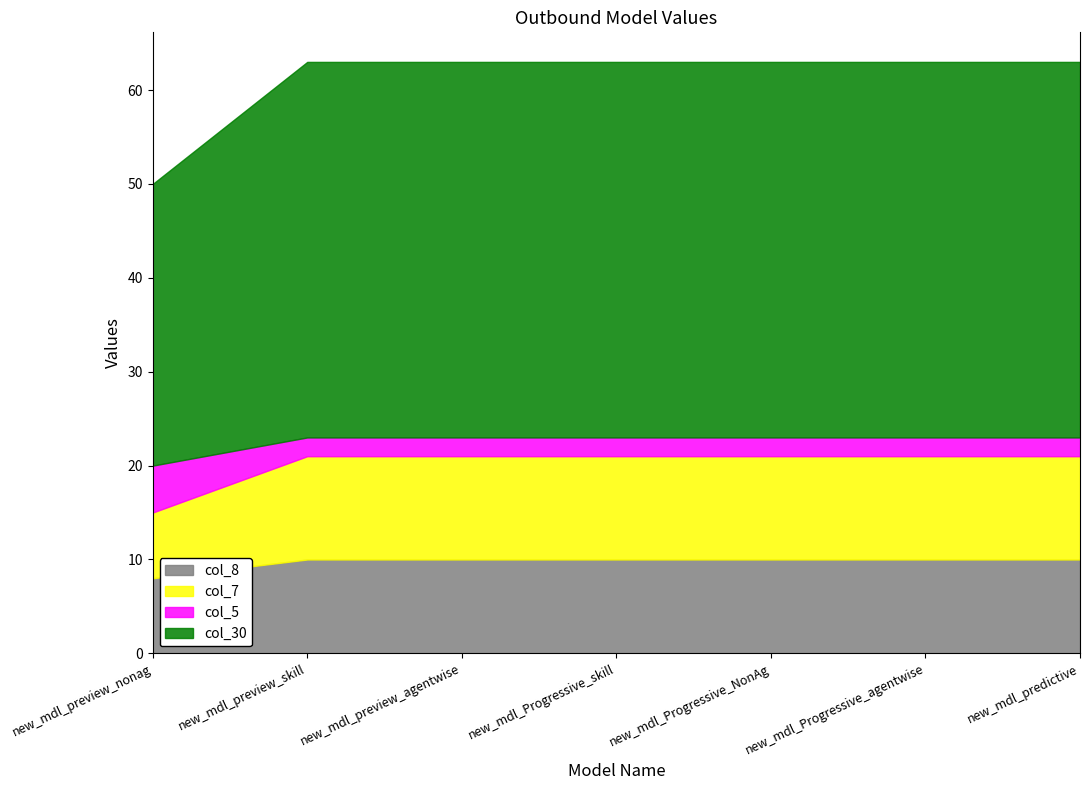

What is the difference between the highest and lowest values at new_mdl_preview_skill?

38